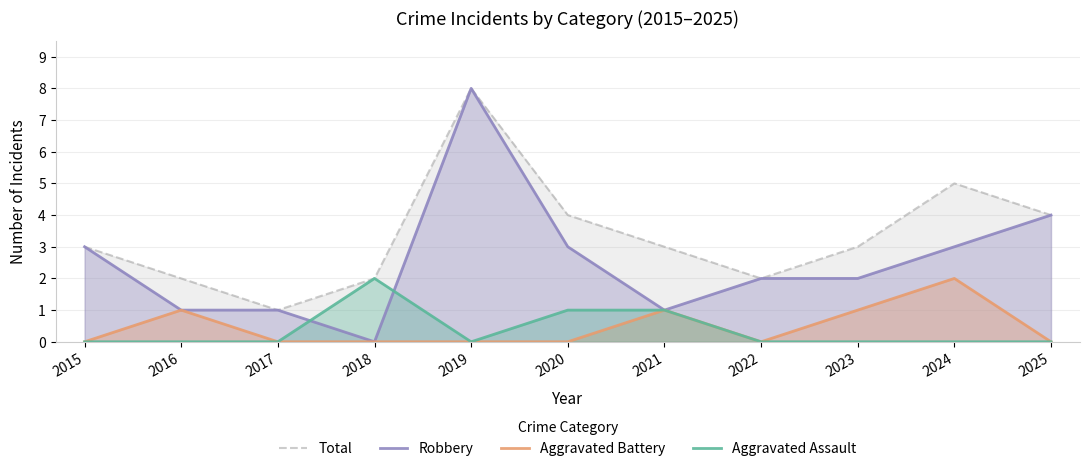

Which series has the widest spread of values?

Robbery